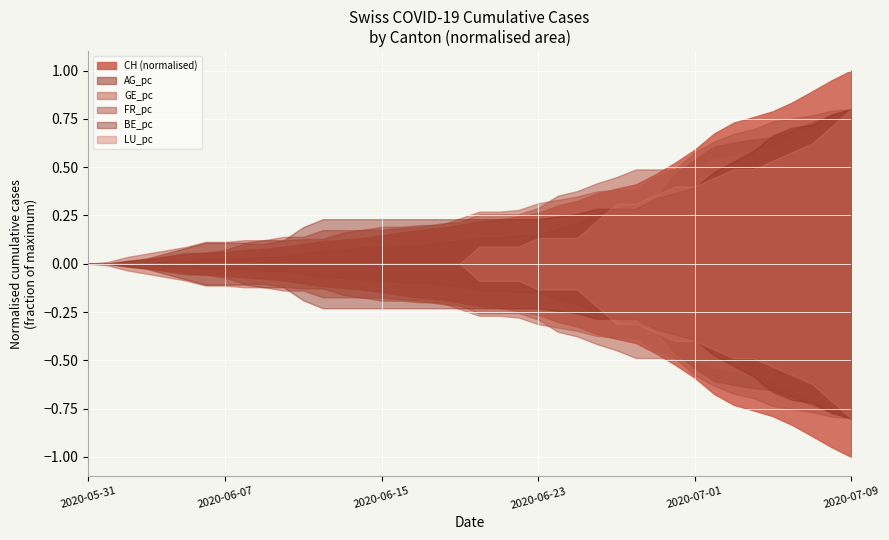

What are all the series names shown in the legend?

CH, AG_pc, GE_pc, FR_pc, BE_pc, LU_pc